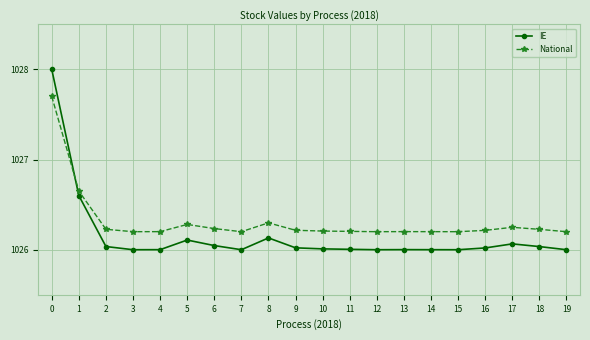

Between which two adjacent categories do IE and National first intersect?

0 and 1